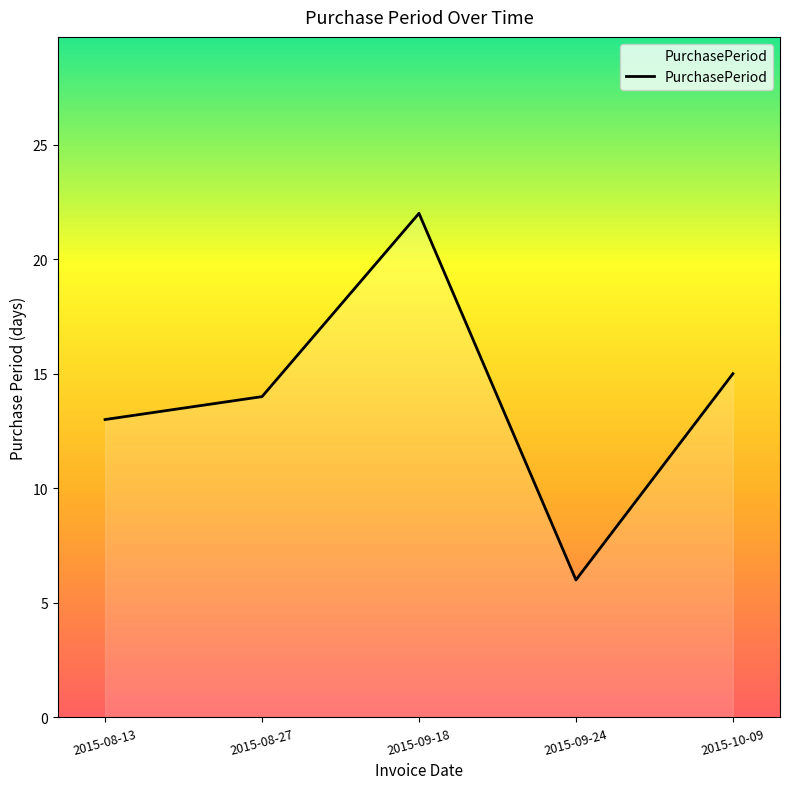

Count the number of categories in the chart.

5